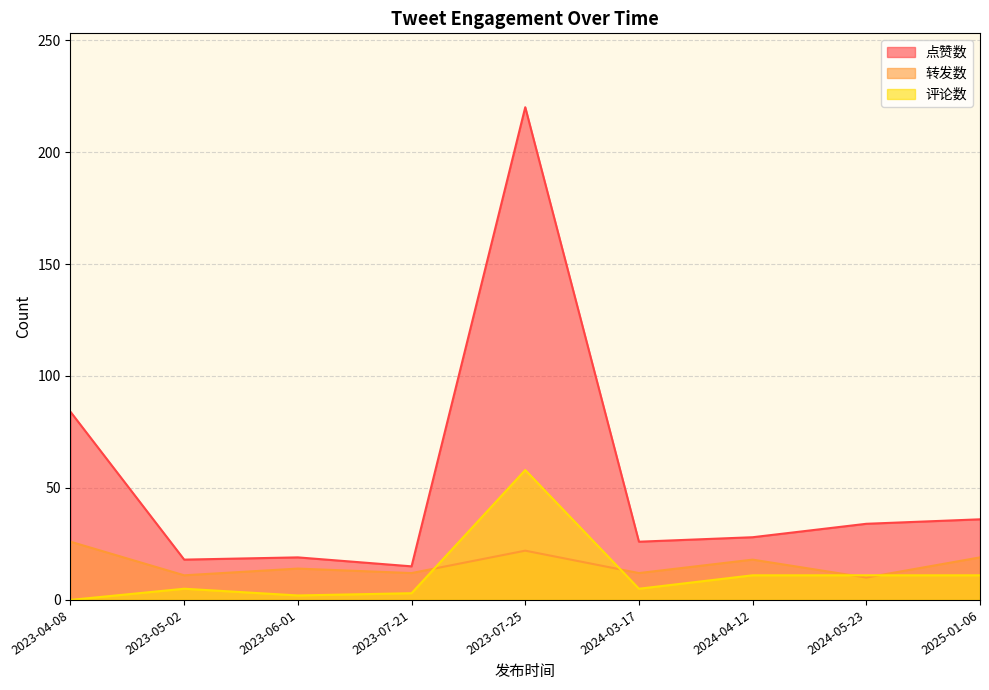

Between 2024-05-23 and 2023-07-21, which series saw the biggest shift?

点赞数